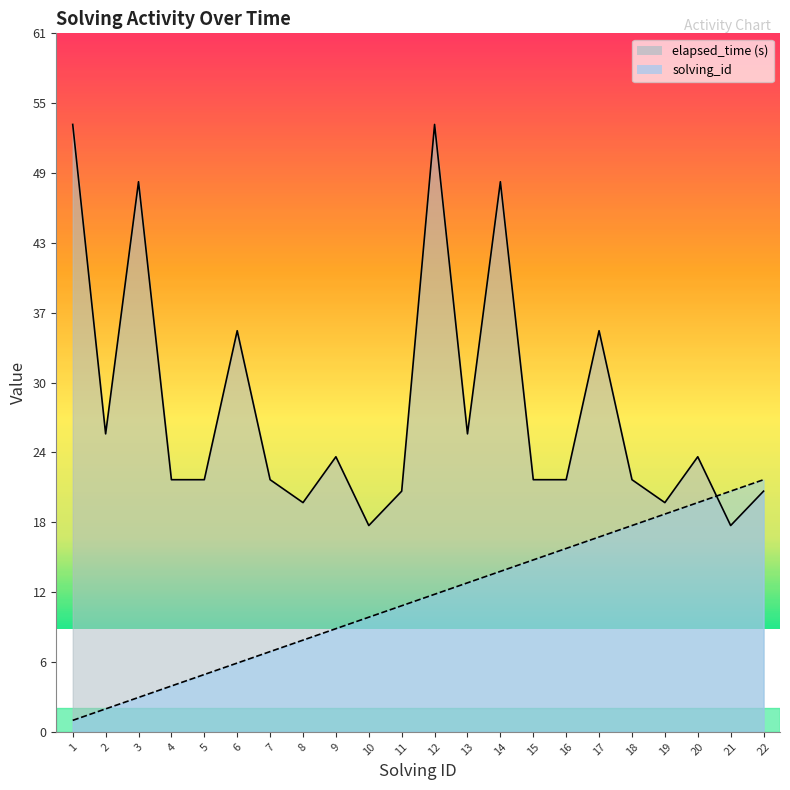

At which category is the sum across all series the highest?

12